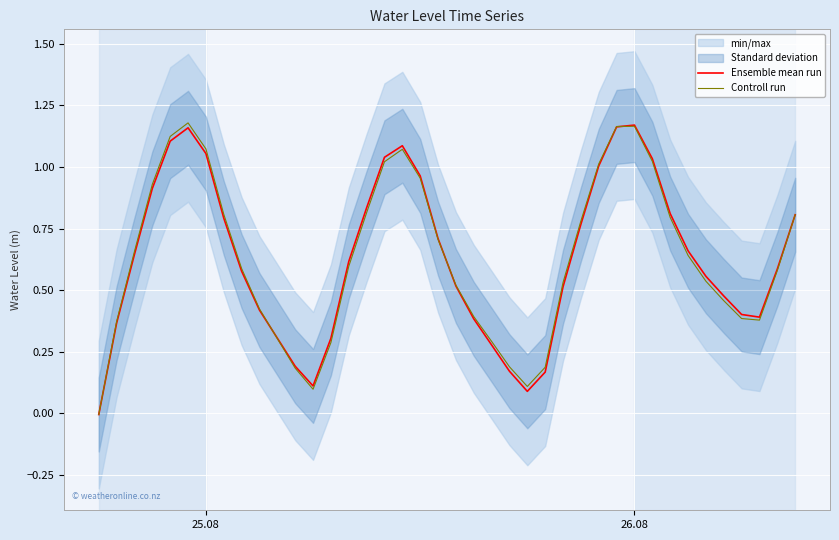

Which label corresponds to the smallest value in the chart?

25.08